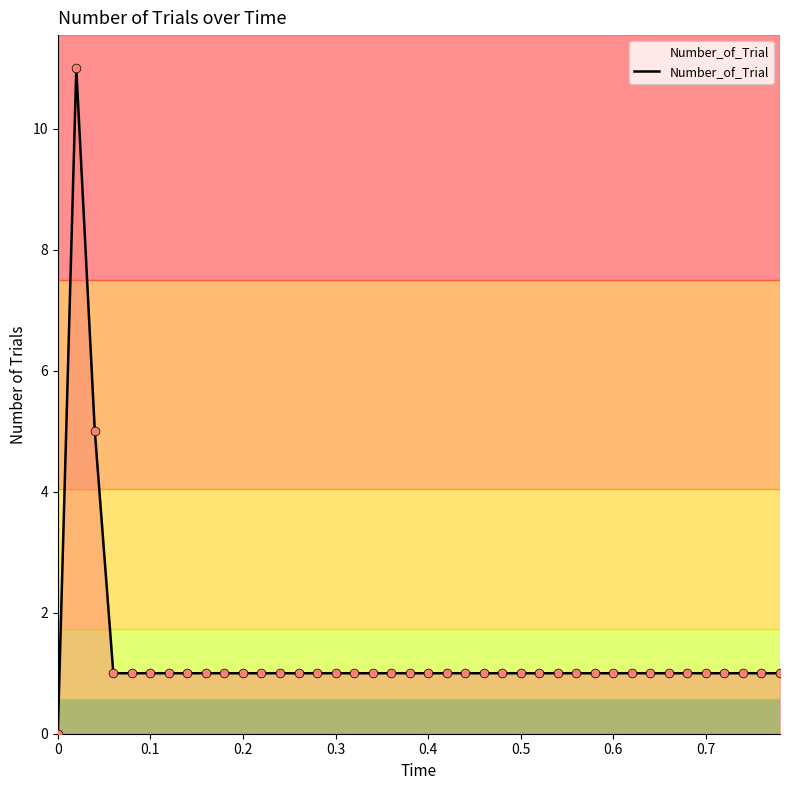

What is the maximum value shown in the chart?

11